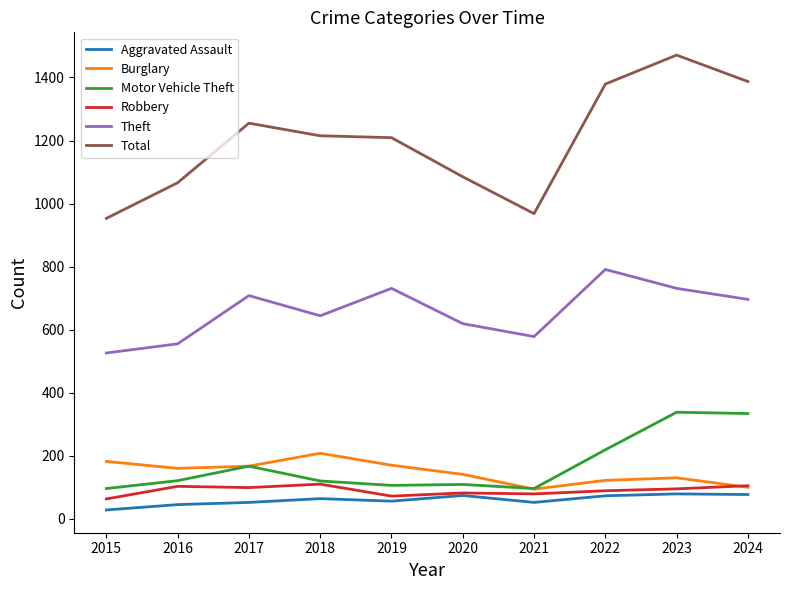

Is the value of Total at 2019 greater than the value of Robbery at 2024?

Yes